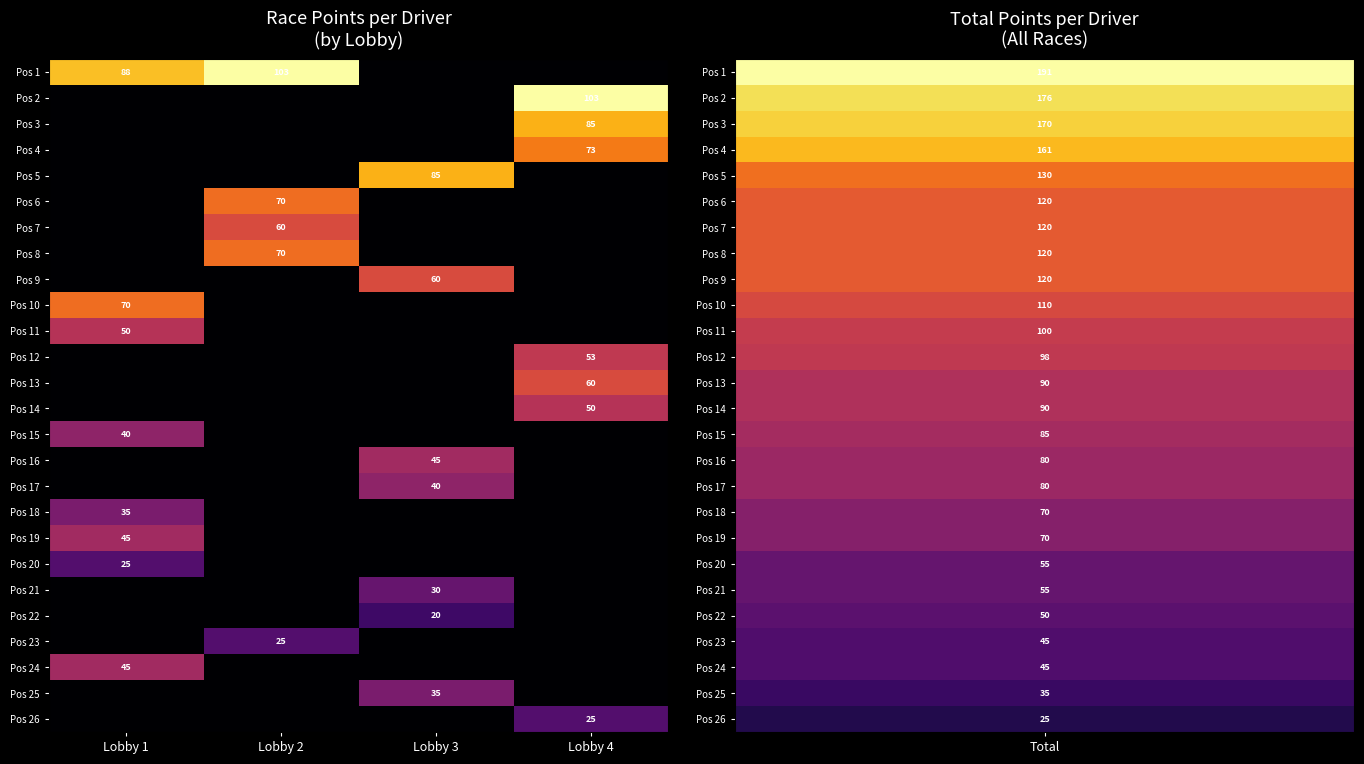

Where is Pos 11 nearest to the value 25?

Lobby 1